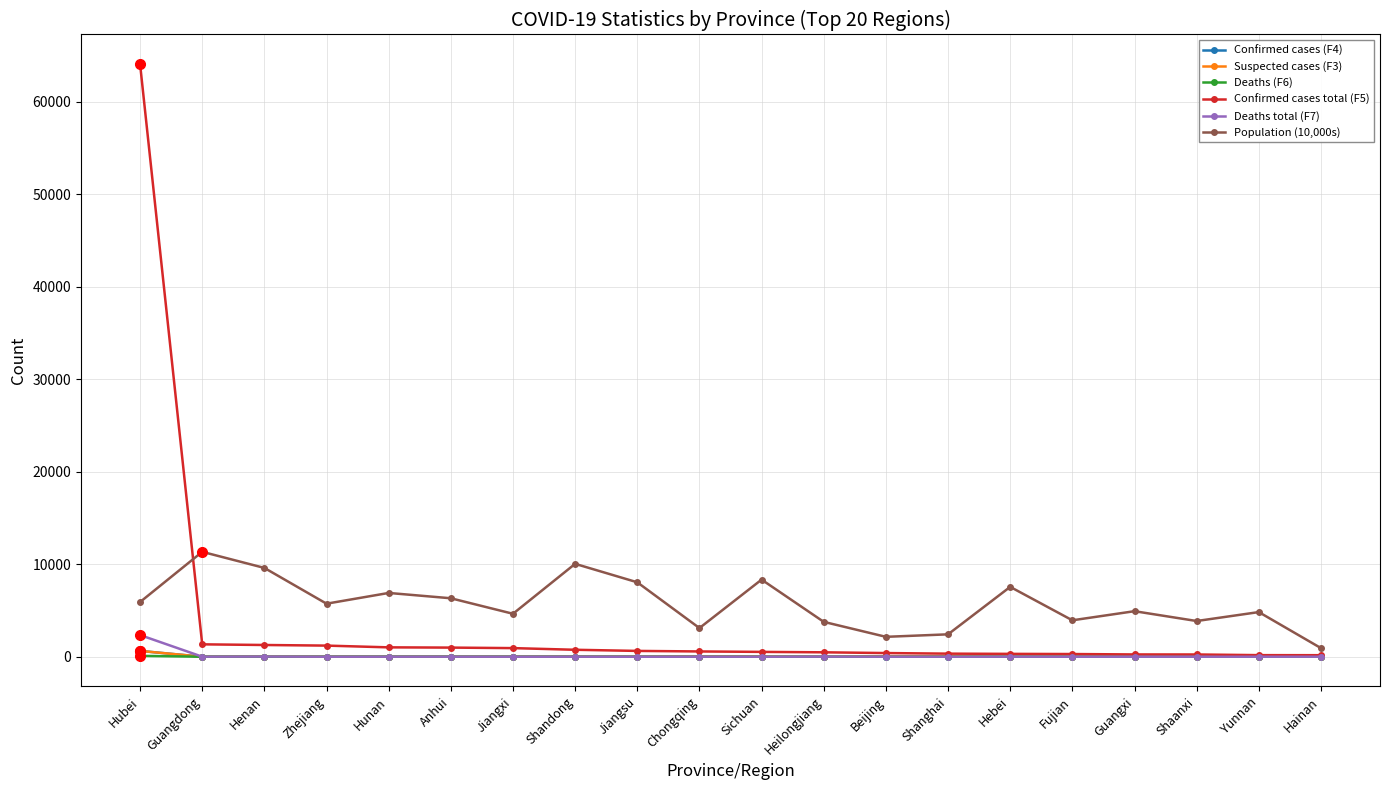

Which series changed the most between Hebei and Fujian?

Population (10,000s)